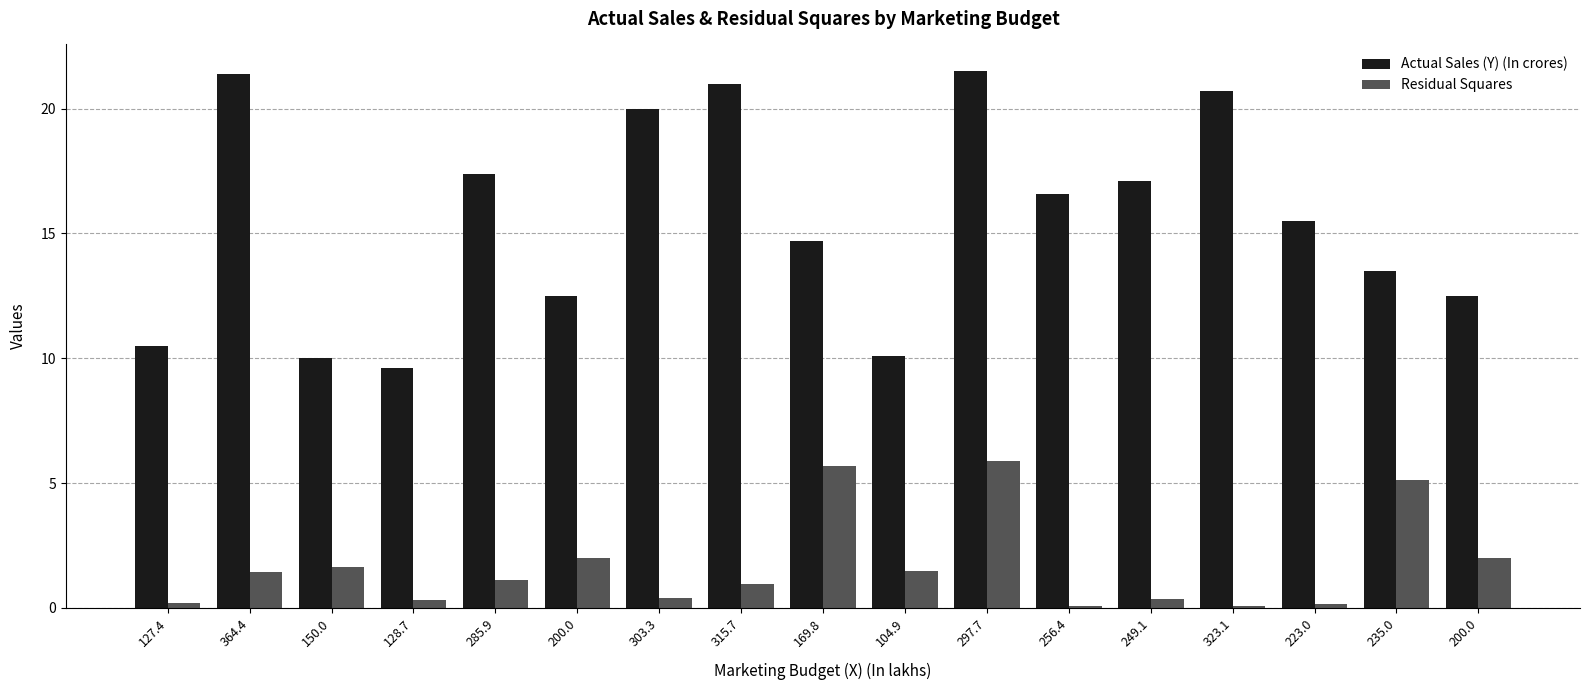

How many bars are there in each group?

2